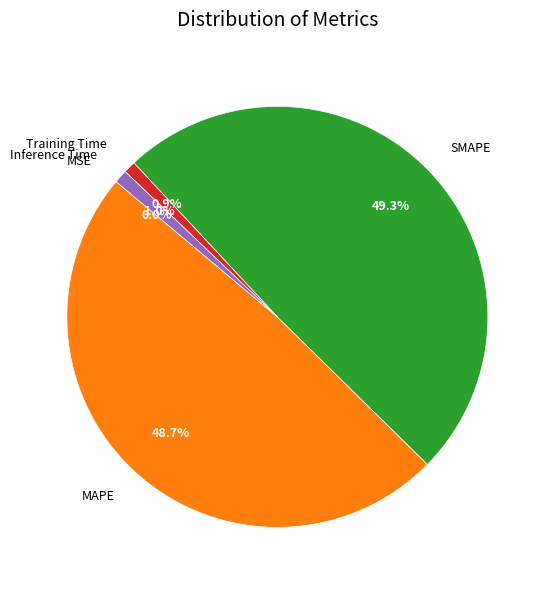

Between MAPE and SMAPE, which is larger?

SMAPE